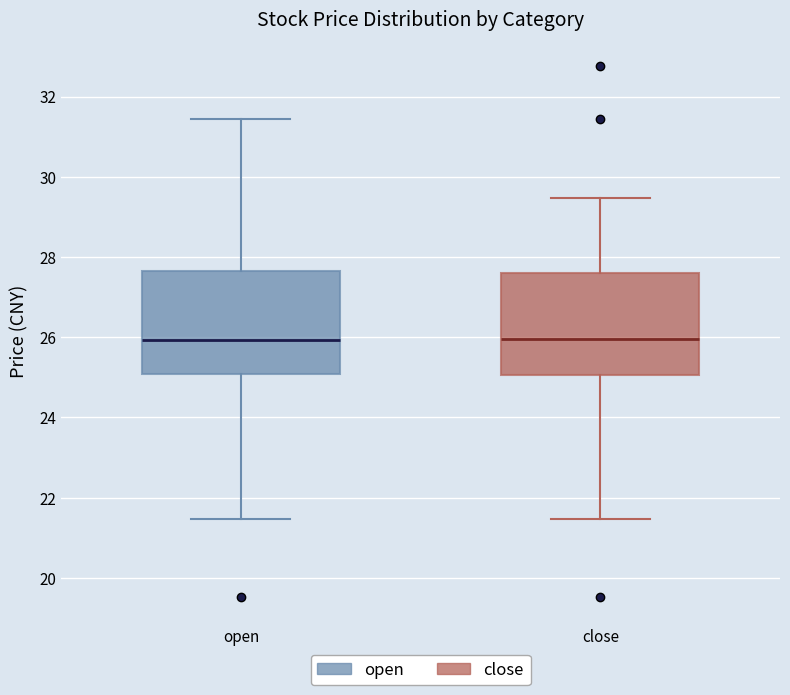

Where does the upper whisker of the box for close end on the y-axis? The values are not printed on the chart, so give them approximately, as read against the axis.

29.4